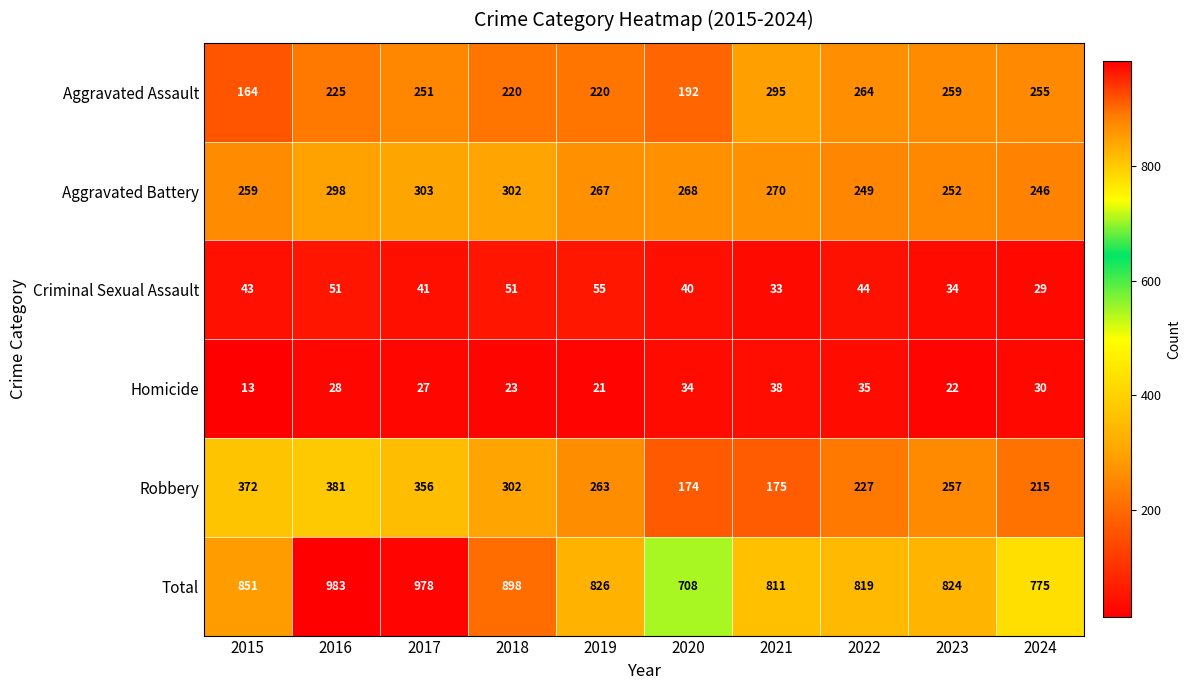

Which series has the widest spread of values?

Total